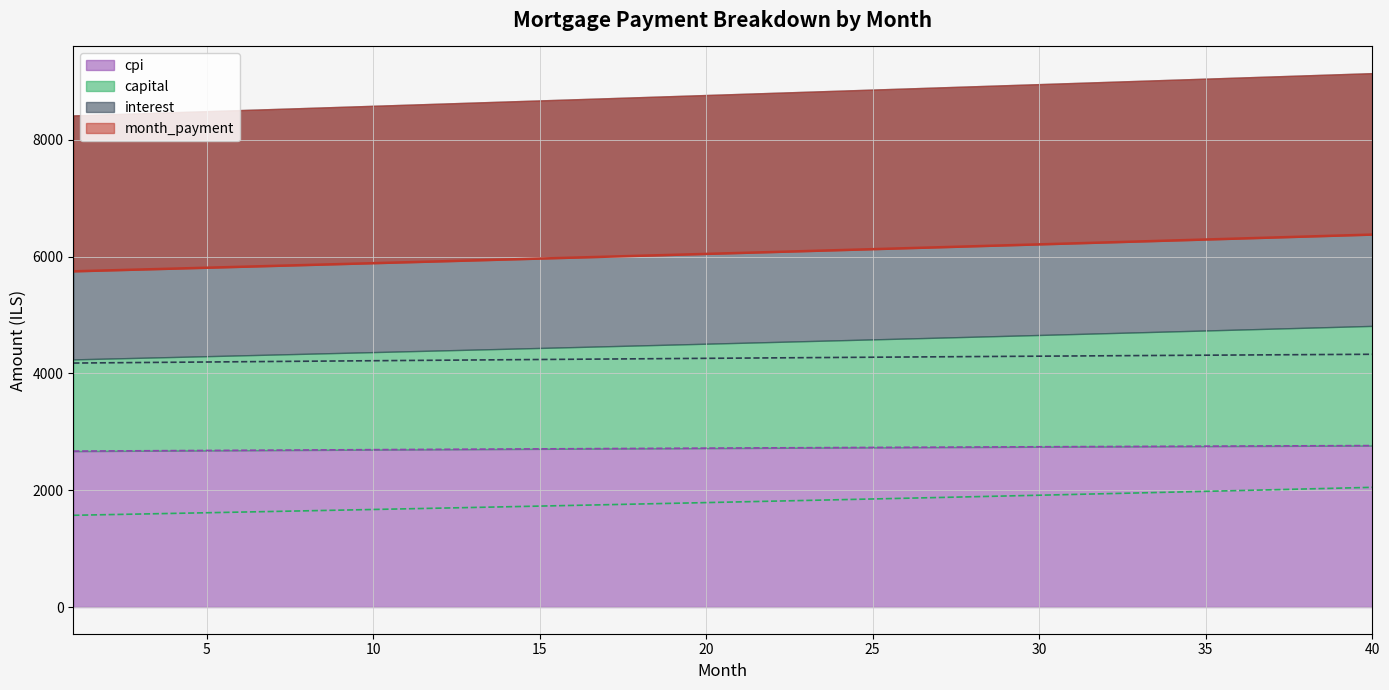

True or false: capital has more than 0 points higher than both neighbors.

False